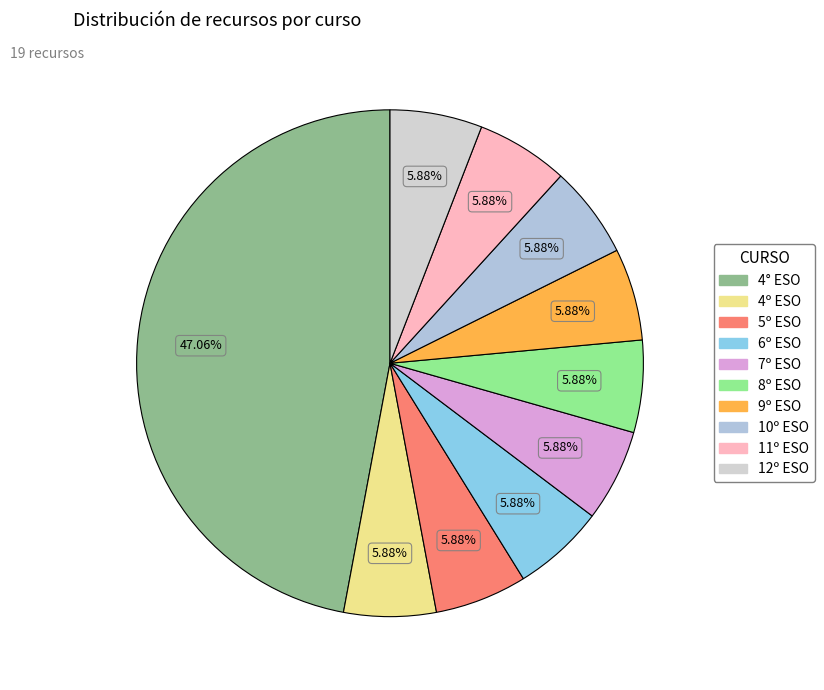

True or false: 7º ESO accounts for 13% of the total.

False